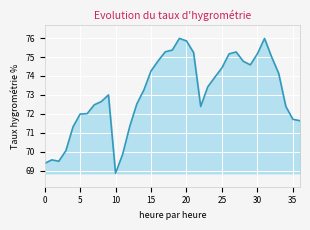

What is the difference between the maximum and minimum values?

7.1